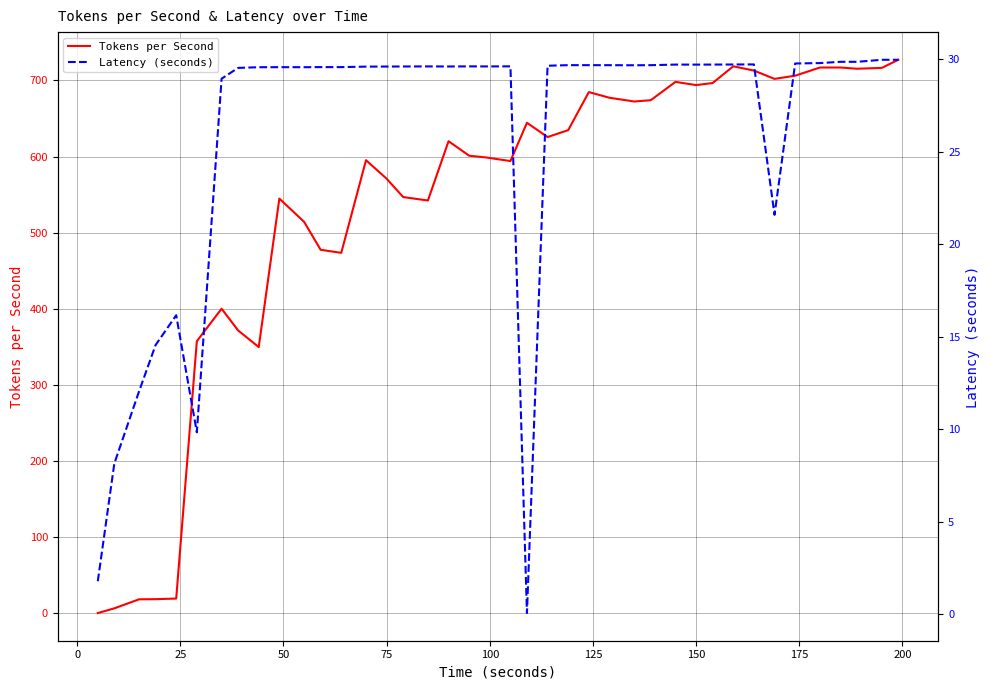

The Tokens per Second series shows 693.9 at 150. True or false?

True